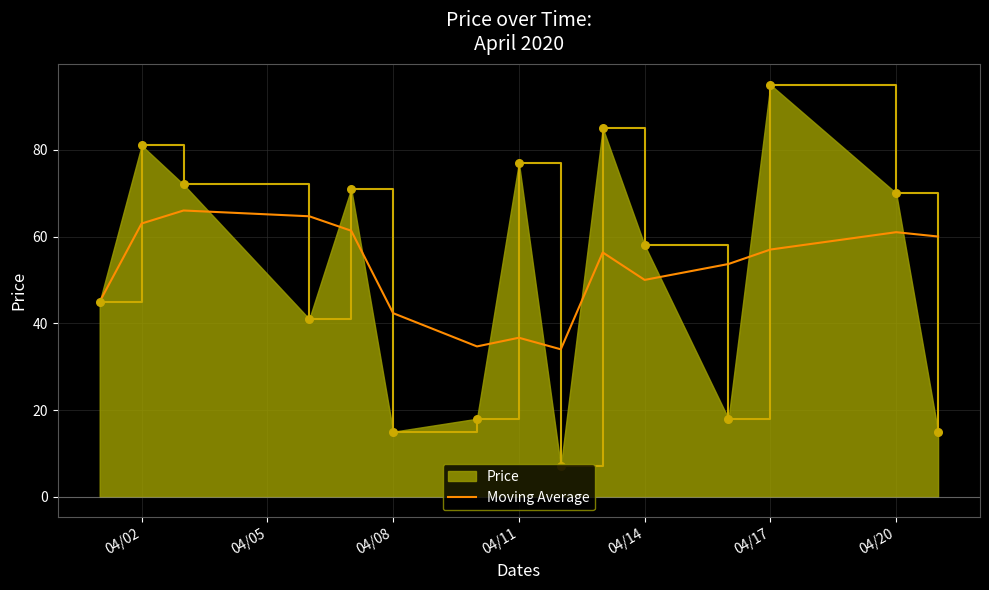

Which series has the largest range (max minus min)?

Price